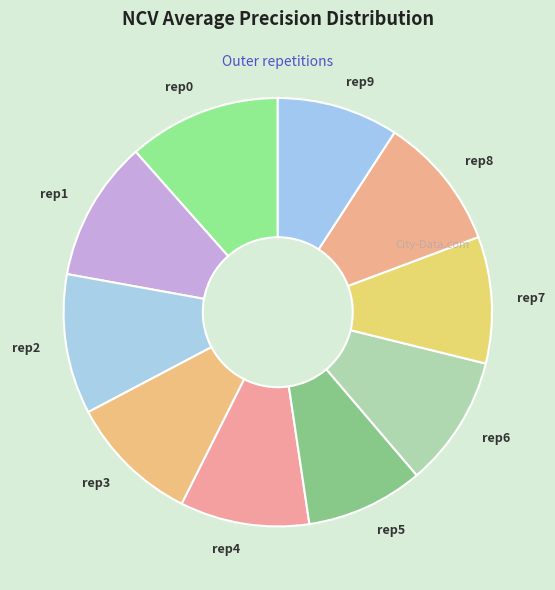

What is the largest slice in the pie chart?

outer-repetition0